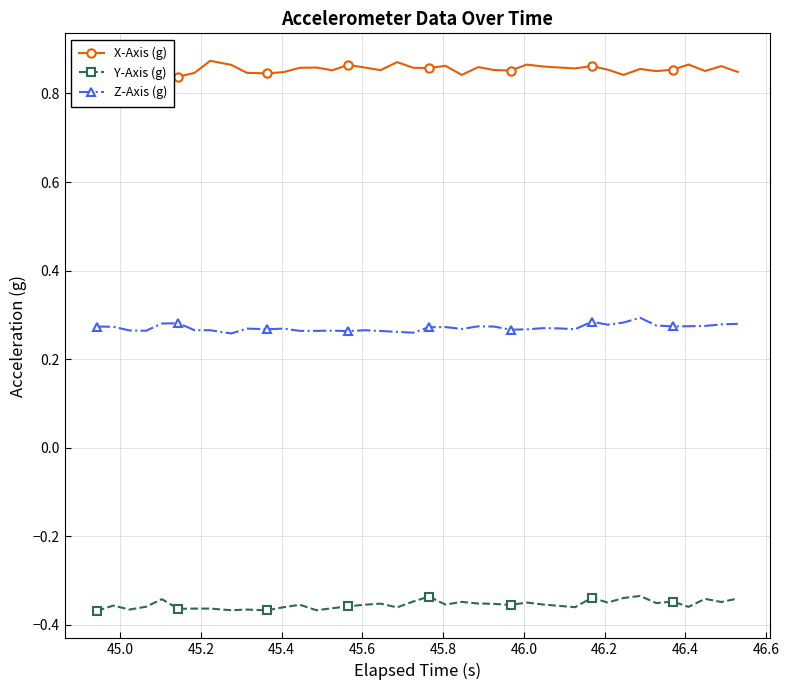

List the series in order of their peak value, highest first.

X-Axis (g), Z-Axis (g), Y-Axis (g)